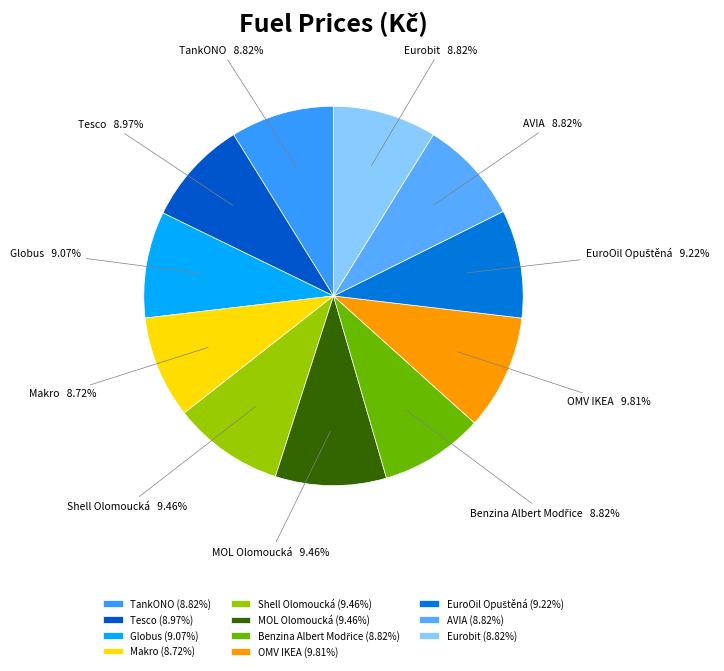

How many segments does this pie chart have?

11